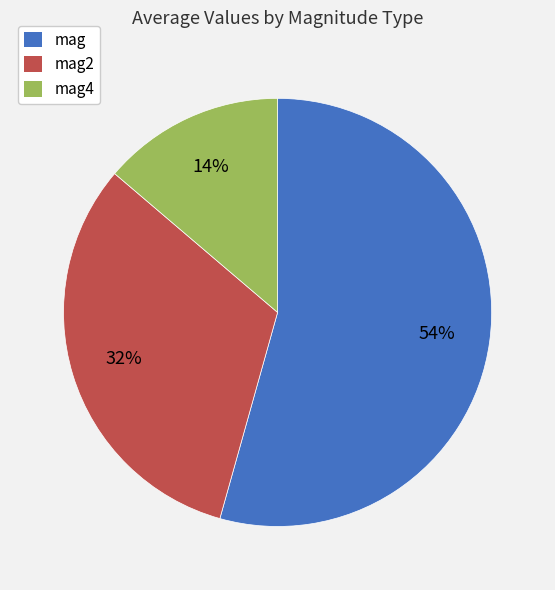

To the nearest percent, what is the average slice percentage?

33%